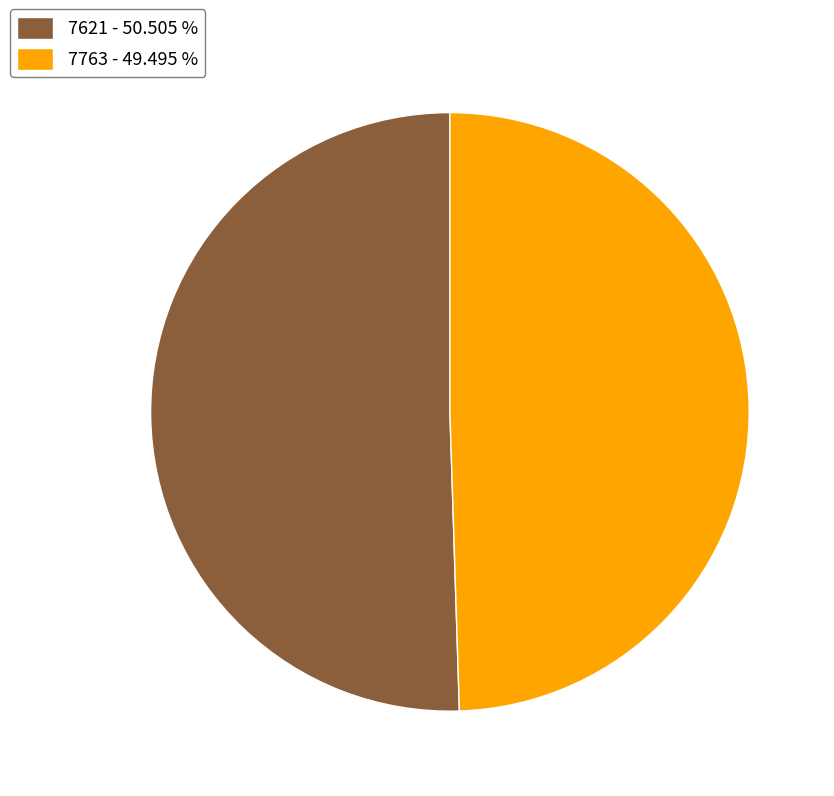

Which slice represents more than half of the pie?

7621